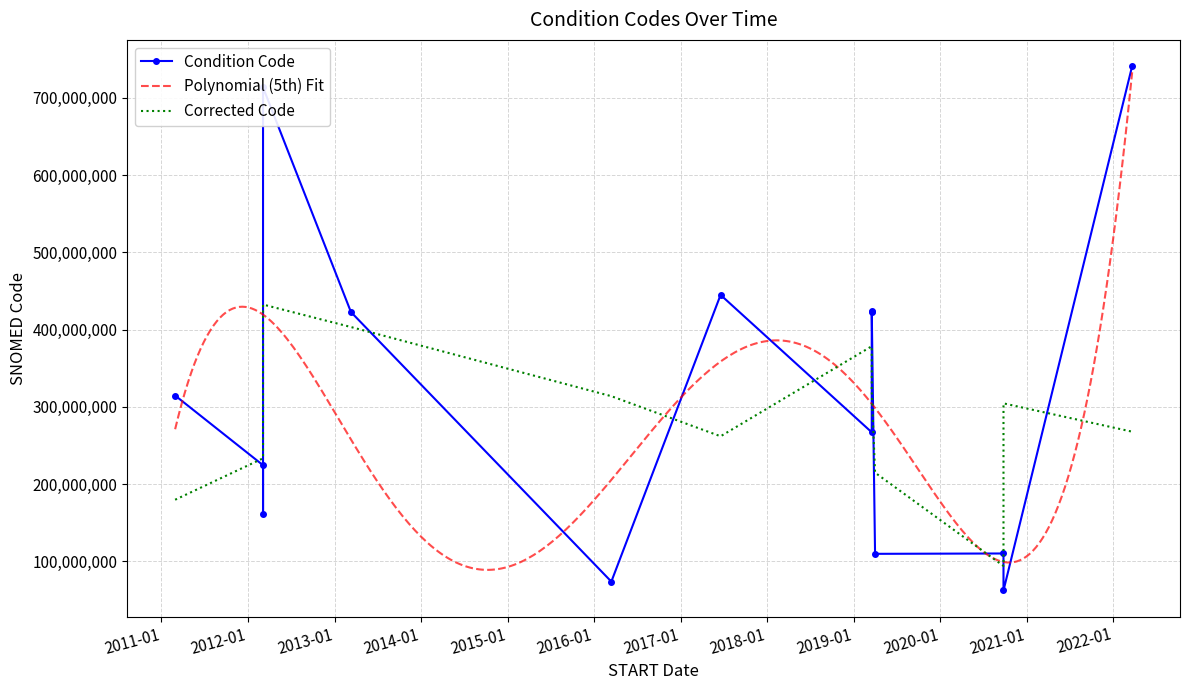

At which category does the data reach its first local peak?

2012-03-05